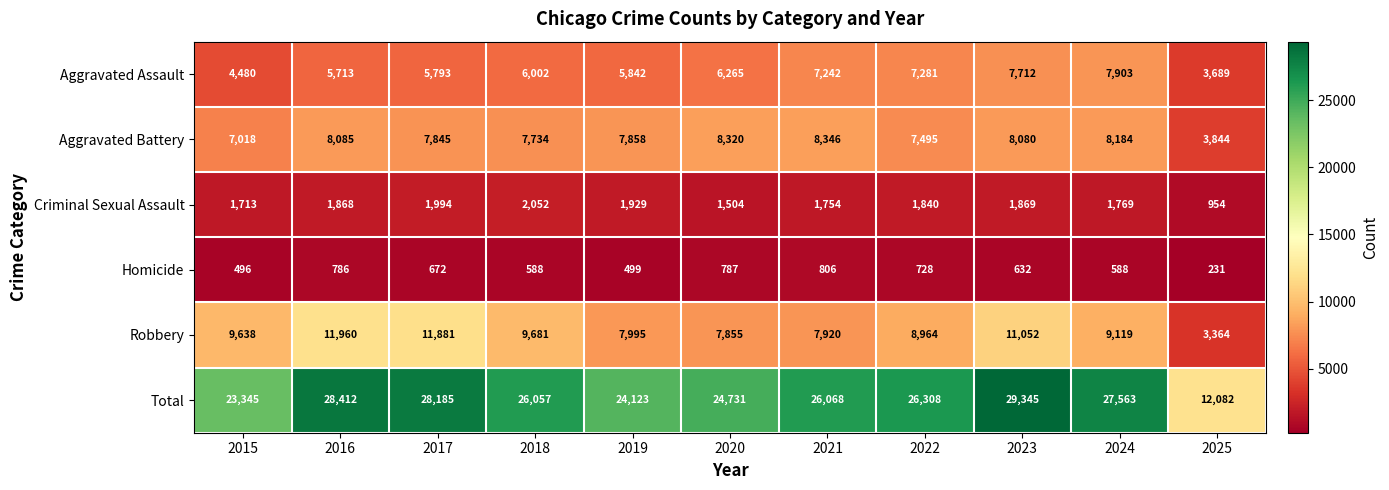

What is the sum of all Homicide values?

6813